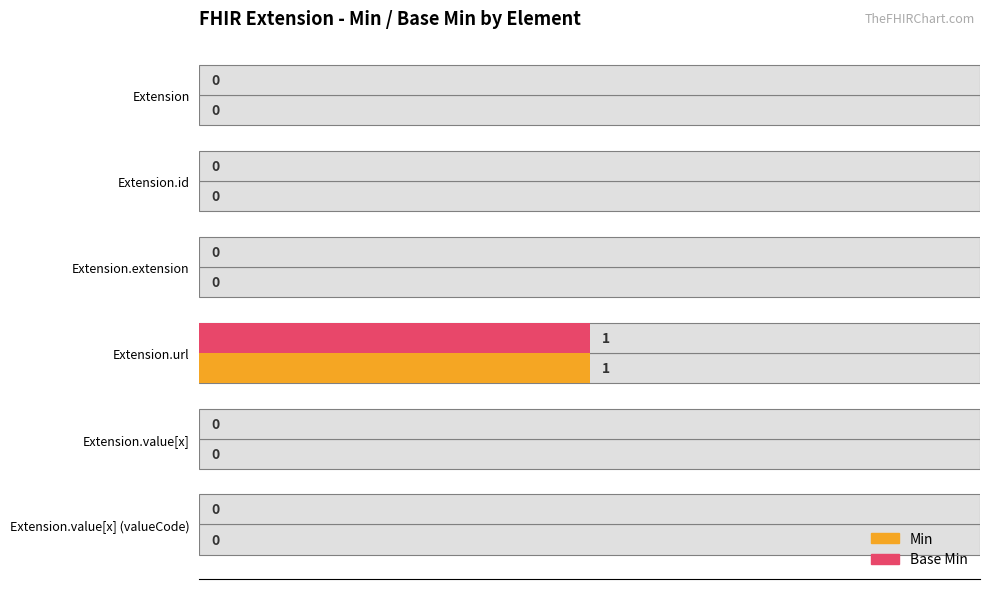

Which series changed the most between 1.00 and 1.25?

Min